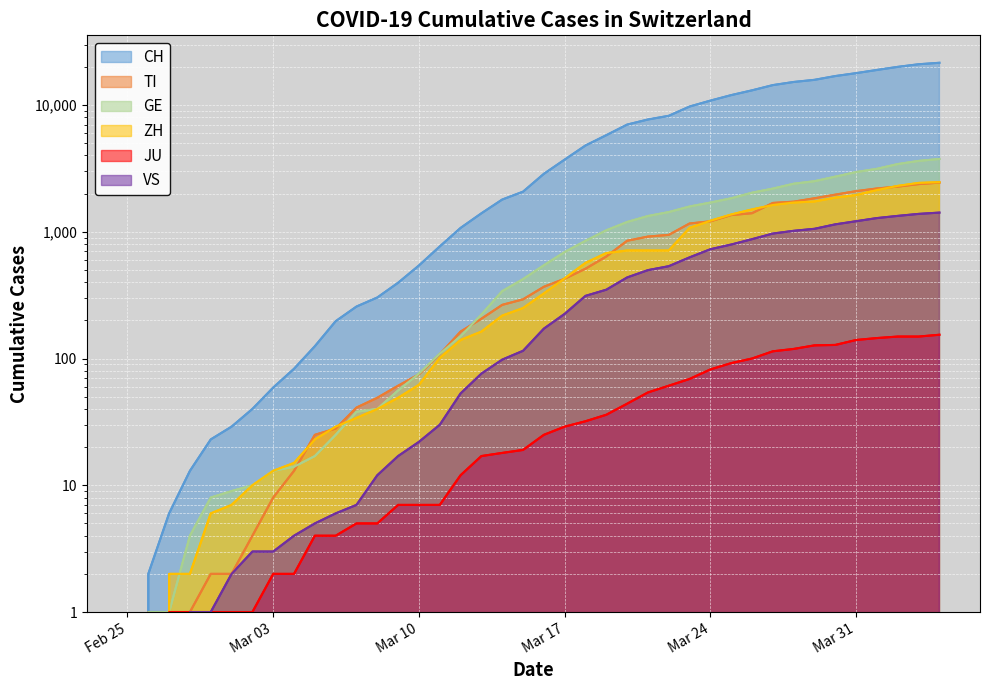

True or false: CH and VS cross at least once.

False